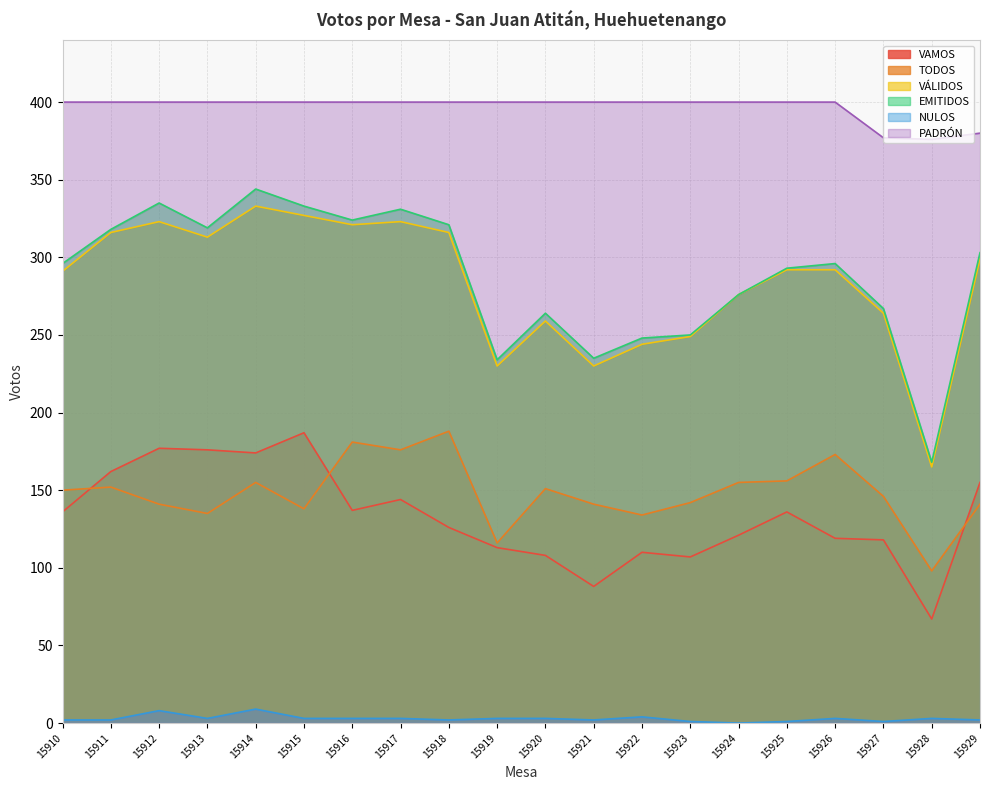

What is the difference between the VAMOS values at 15915 and 15911?

25